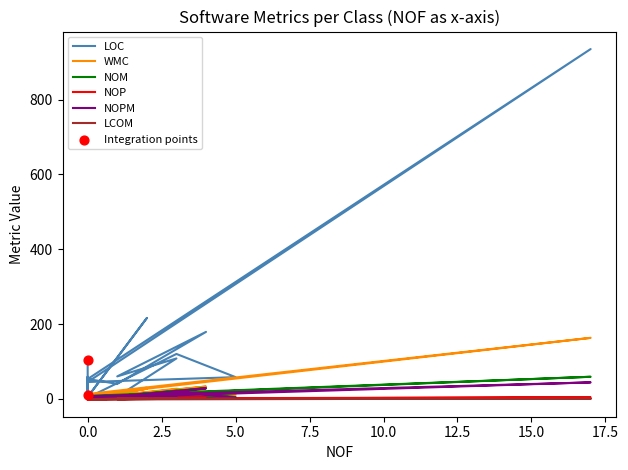

Which series reaches the minimum Y coordinate?

LCOM